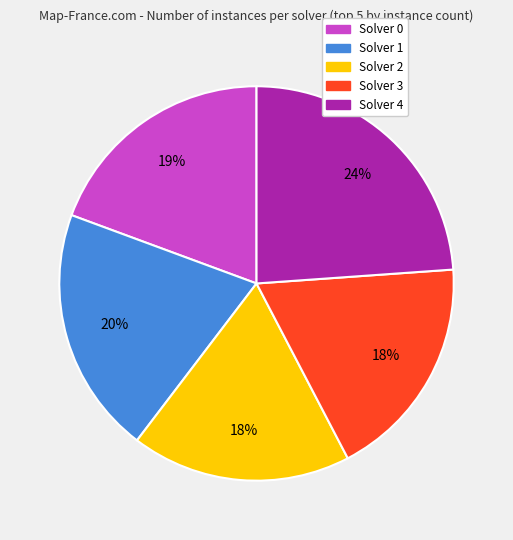

Approximately how many times larger is the value at Solver 2 compared to Solver 0?

0.9